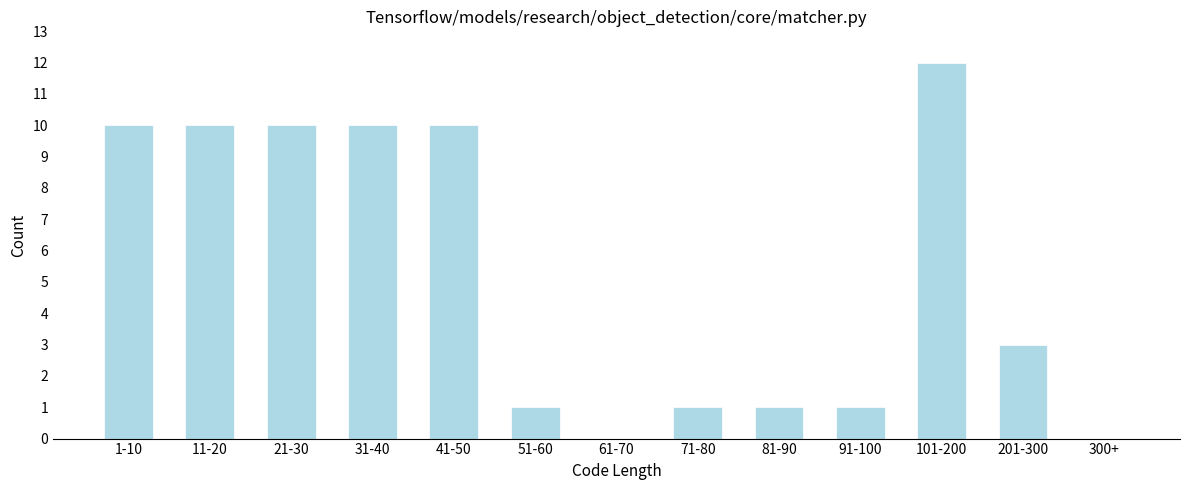

Reading left to right, extract all data points from this chart.

1-10=10	11-20=10	21-30=10	31-40=10	41-50=10	51-60=1	61-70=0	71-80=1	81-90=1	91-100=1	101-200=12	201-300=3	300+=0